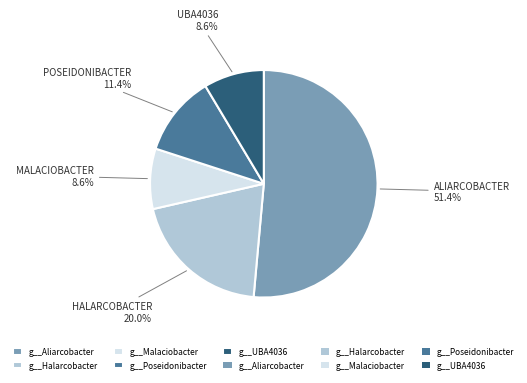

Does any single category account for the majority?

Yes